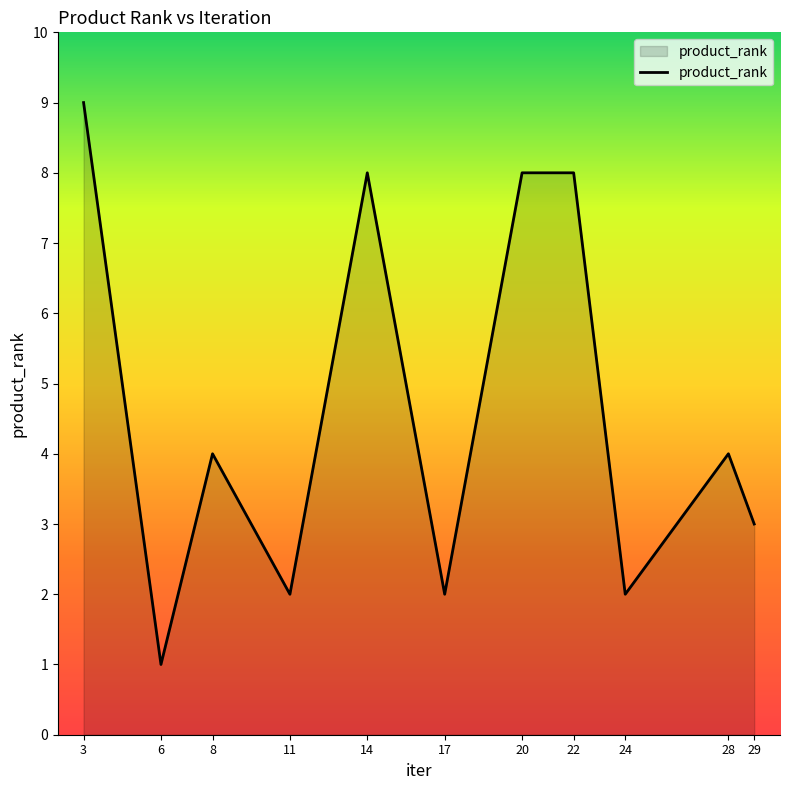

What is the average value?

5